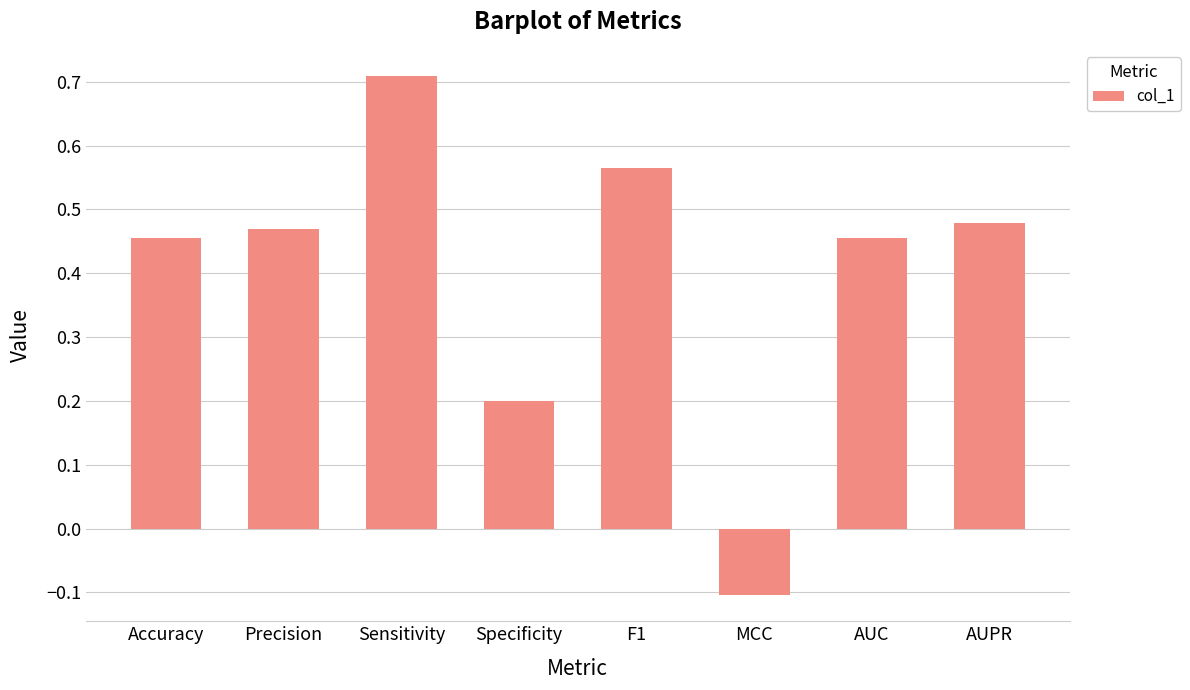

What is the smallest value displayed?

-0.1